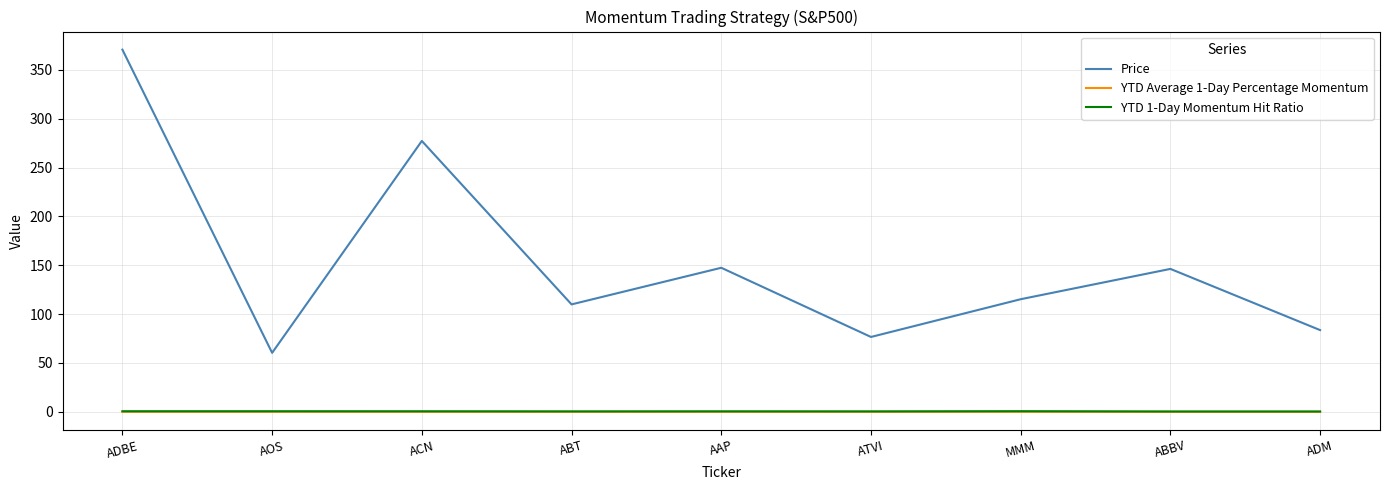

Which label corresponds to the largest value in the chart?

ADBE